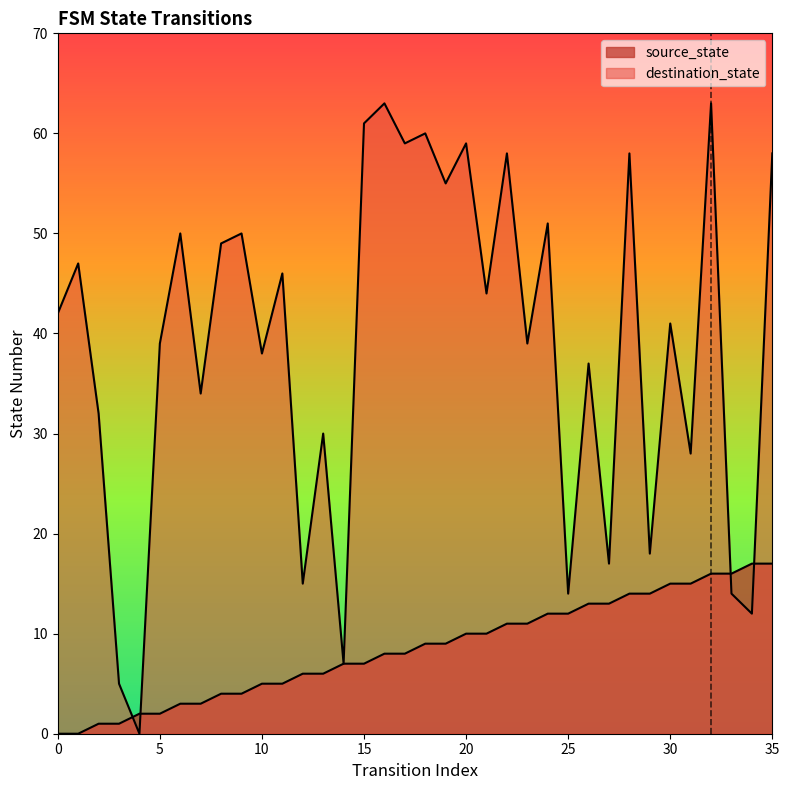

The value of destination_state at 28 is 58. True or false?

True